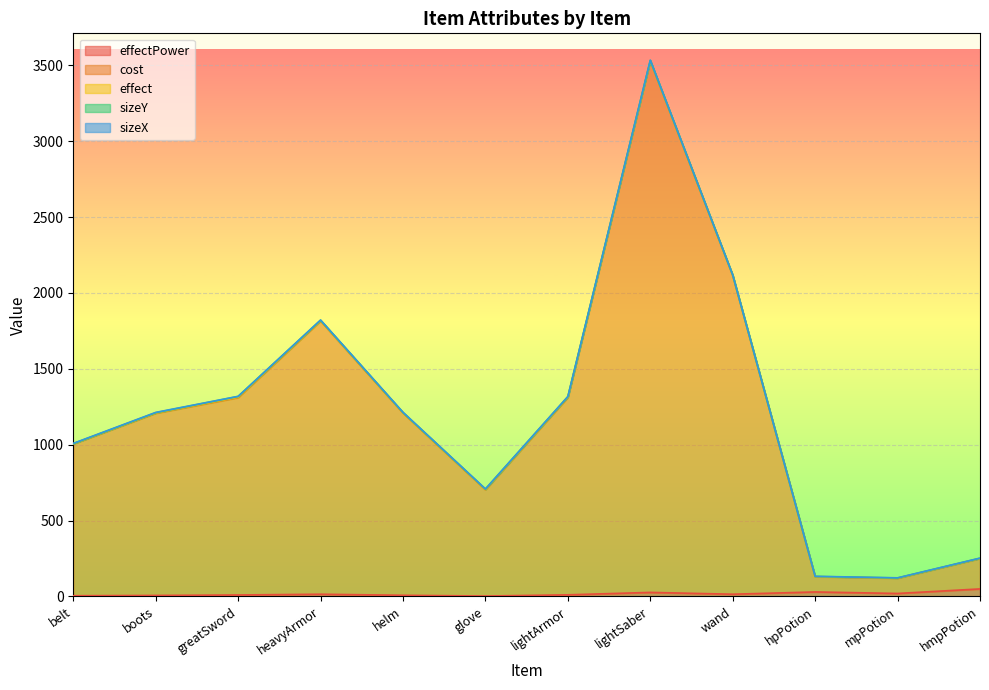

True or false: sizeX and cost intersect in this chart.

False